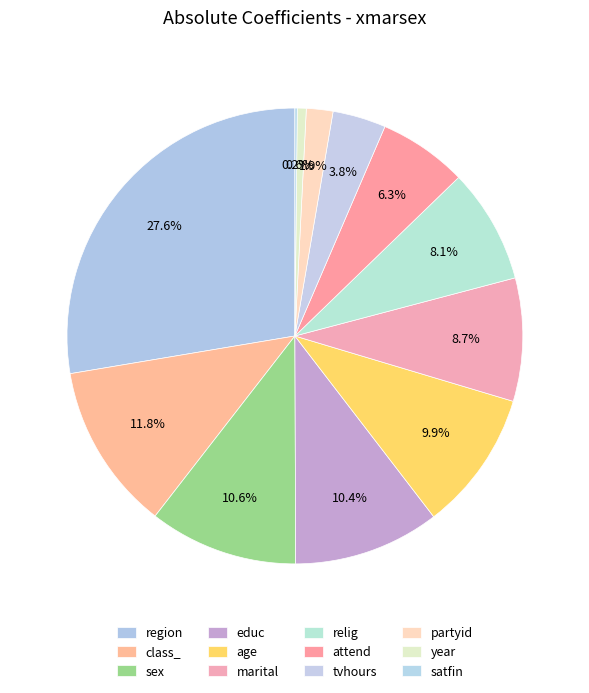

Is it true that year is 11% of the pie?

False